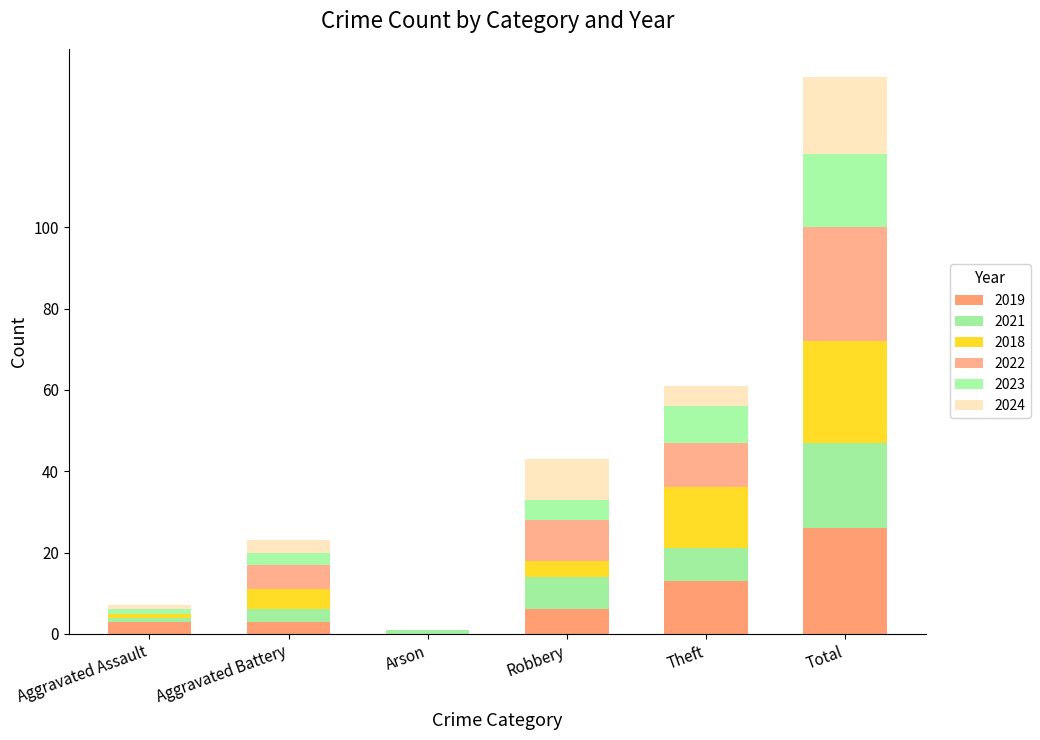

Are the bars horizontal?

No